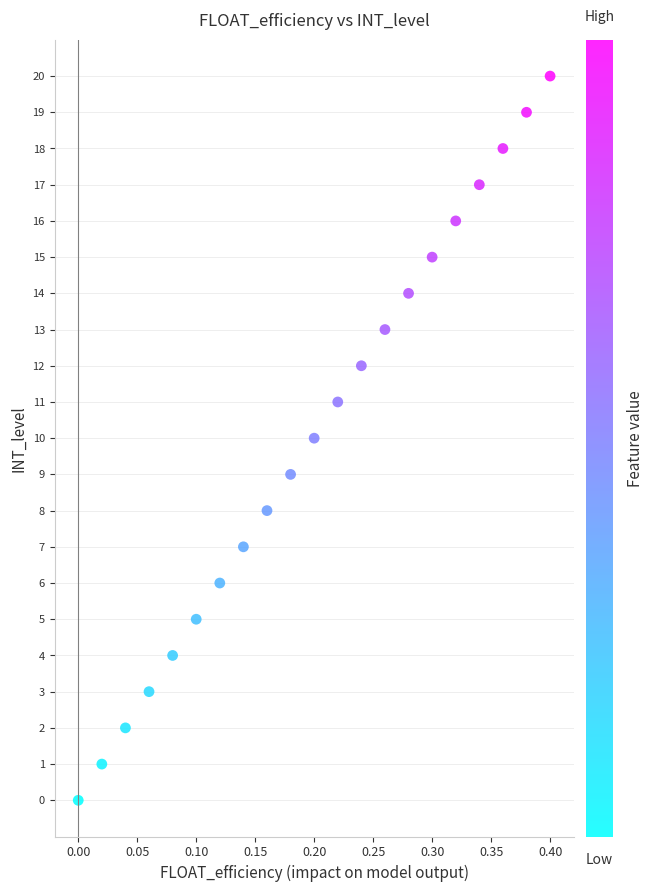

What is the range of Y values (max minus min)?

20